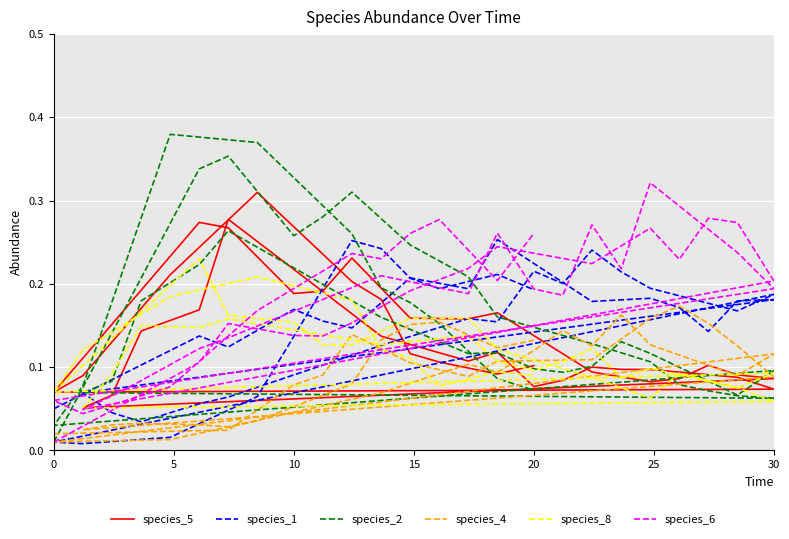

The value of species_6 at 25 is 0.0. True or false?

False